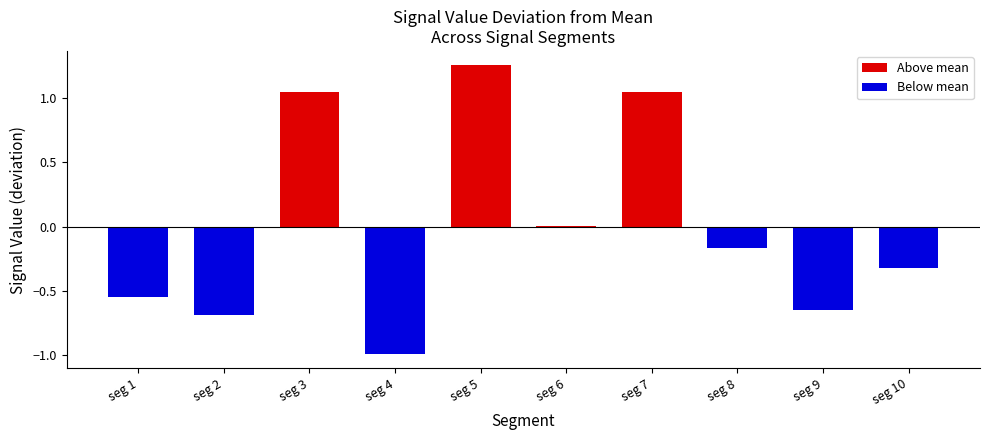

What is the sum of the values at seg 5 and seg 10?

0.9